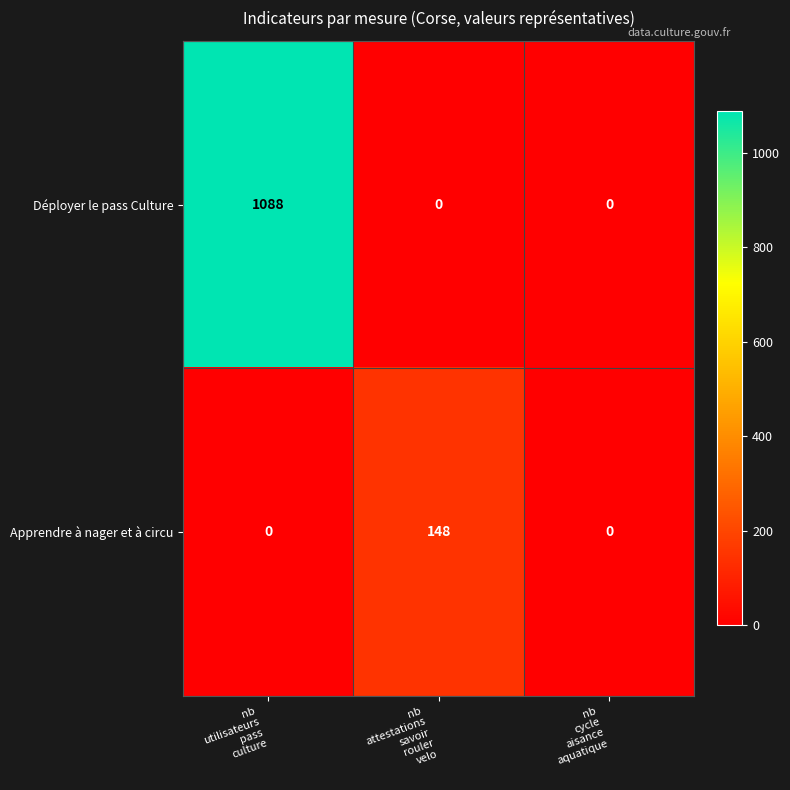

List the series in order of their overall mean, highest first.

Déployer le pass Culture, Apprendre à nager et à circu